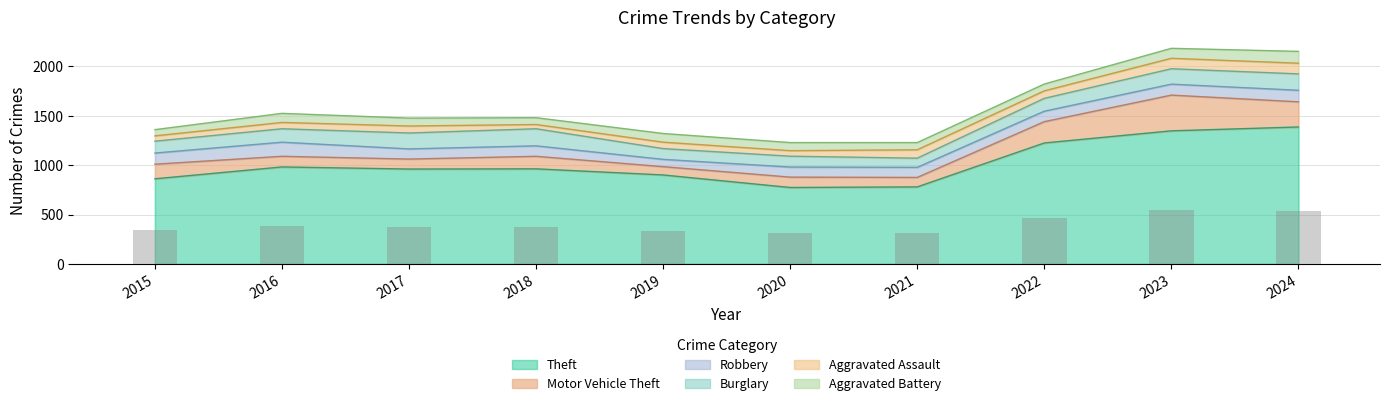

At which category does the chart reach its minimum across all series?

2018